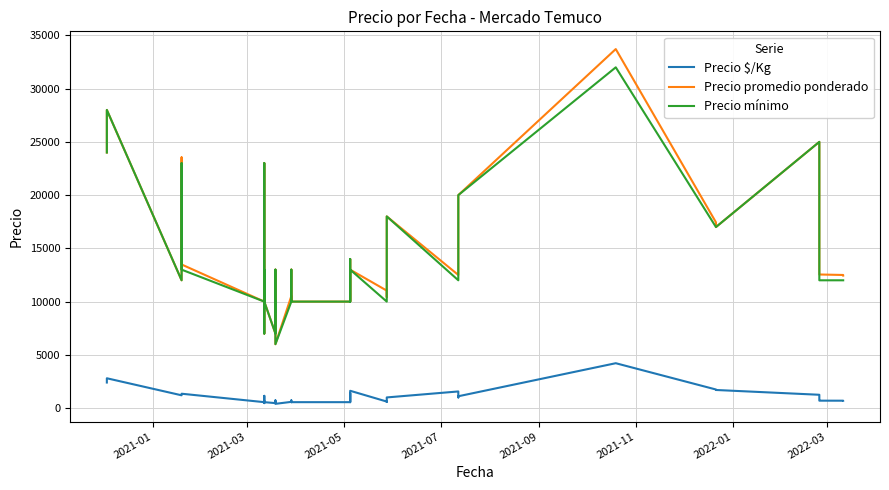

List the series in order of their peak value, highest first.

Precio promedio ponderado, Precio mínimo, Precio $/Kg